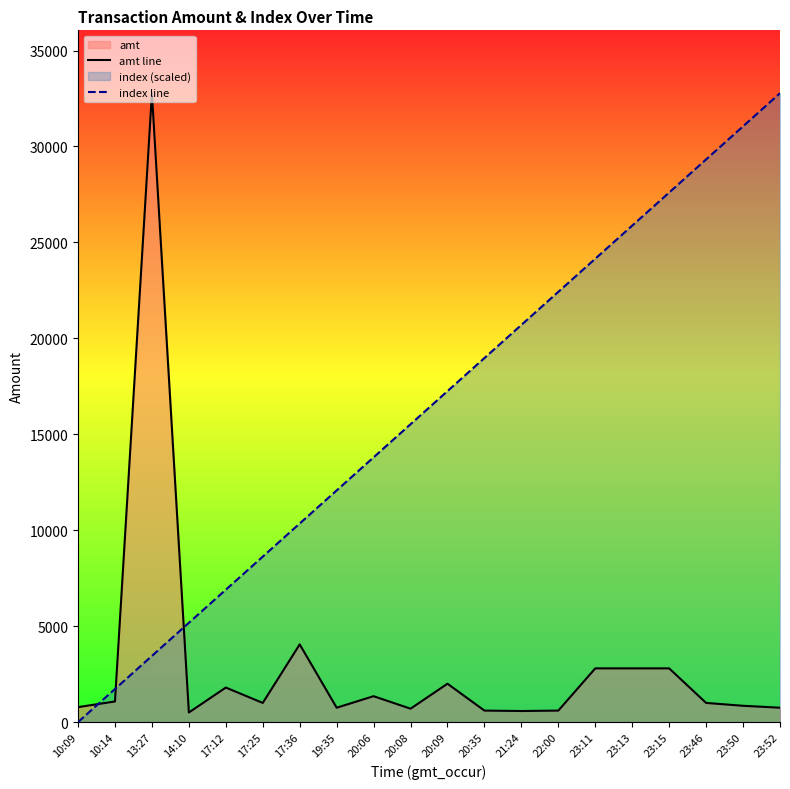

List the labels in order of index line value, smallest first.

10:09, 10:14, 13:27, 14:10, 17:12, 17:25, 17:36, 19:35, 20:06, 20:08, 20:09, 20:35, 21:24, 22:00, 23:11, 23:13, 23:15, 23:46, 23:50, 23:52